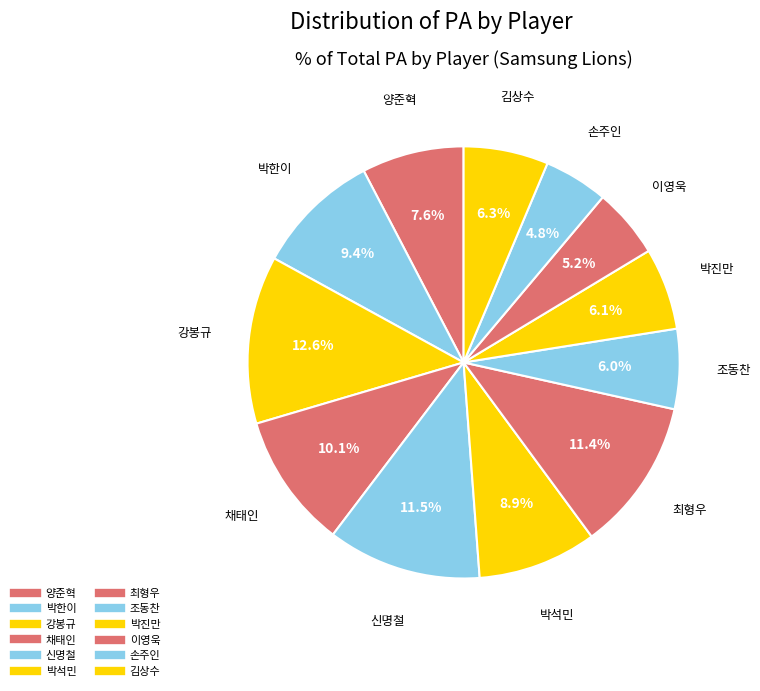

Count the number of slices in the pie.

12